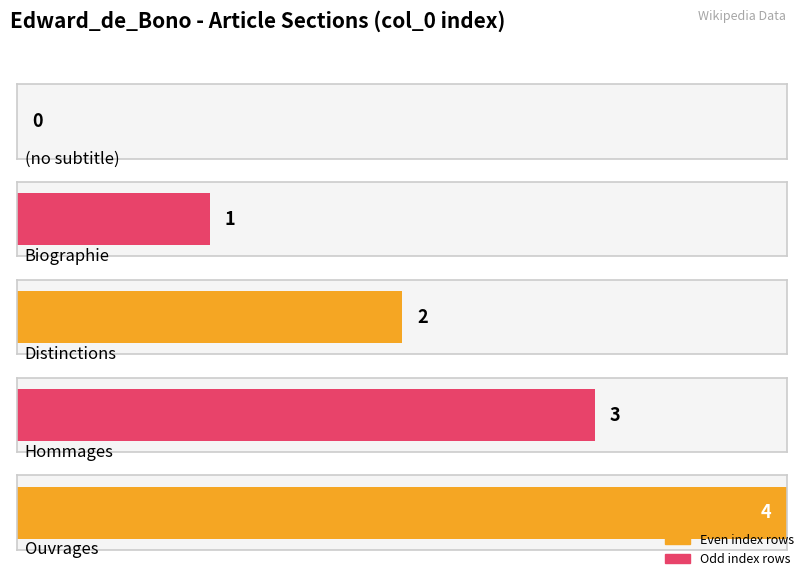

Reading left to right, extract all data points from this chart.

(no subtitle)=0	Biographie=1	Distinctions=2	Hommages=3	Ouvrages=4